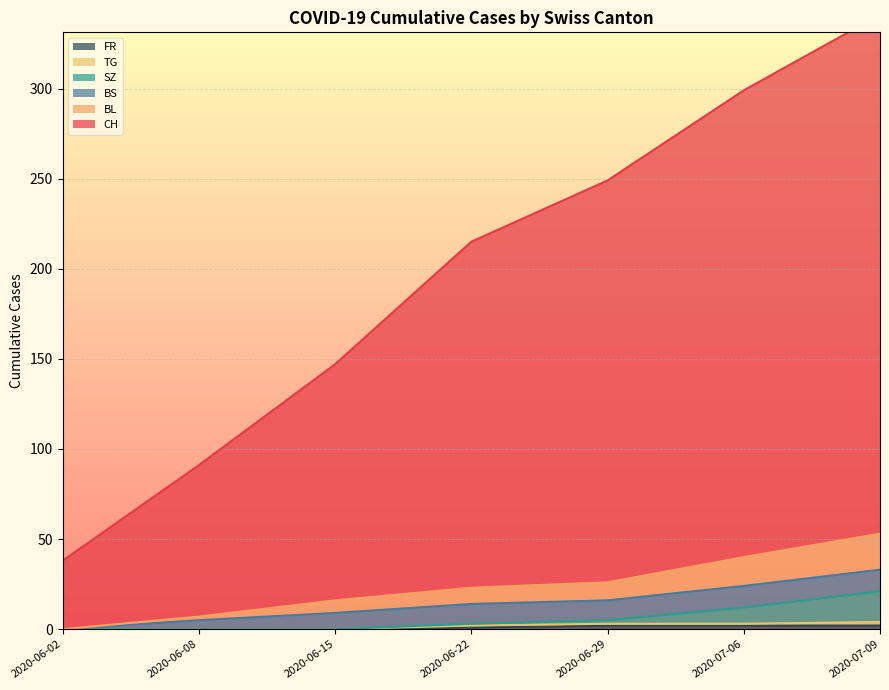

What is the approximate value of BL at 2020-07-09?

53